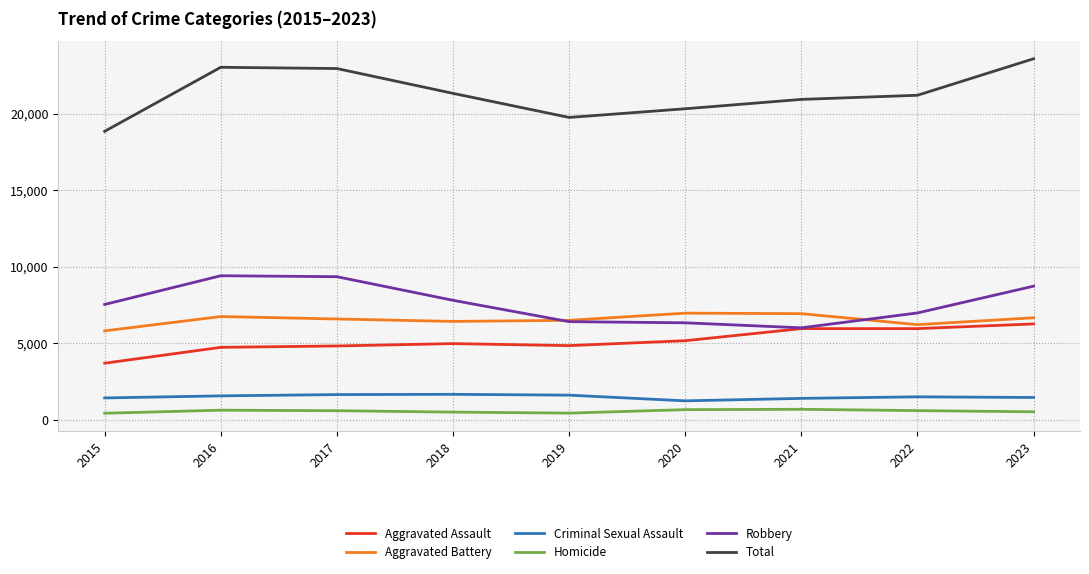

In Total, how many points are higher than both neighbors (excluding endpoints)?

1